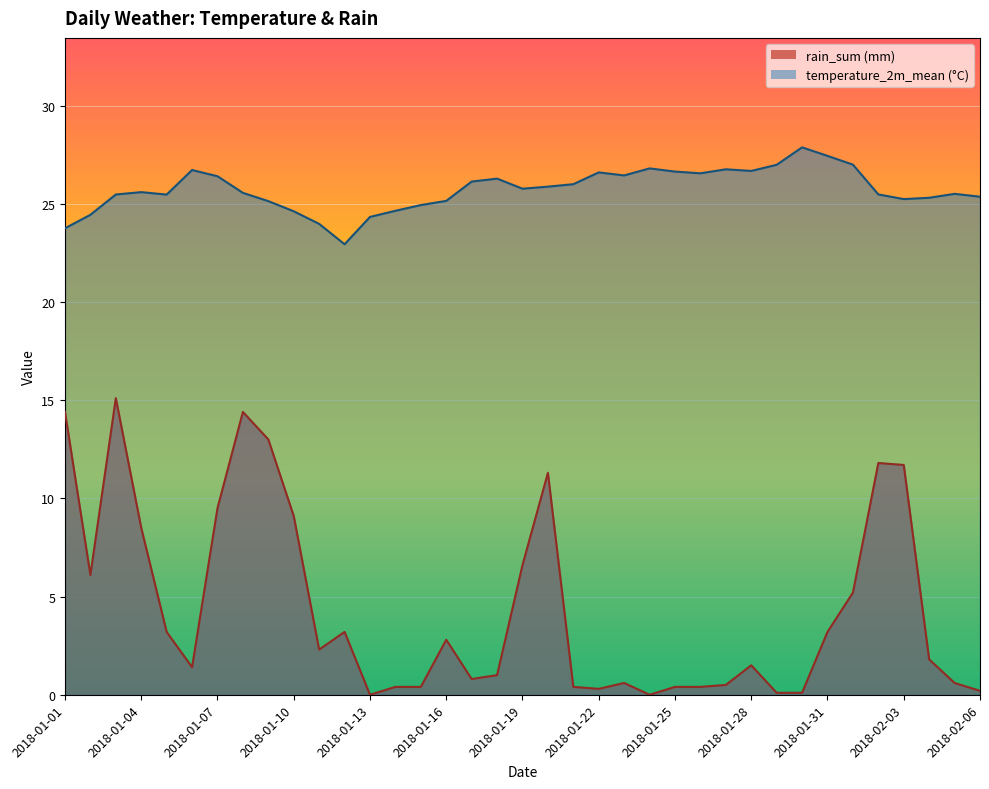

List the series in order of their overall mean, lowest first.

rain_sum (mm), temperature_2m_mean (°C)